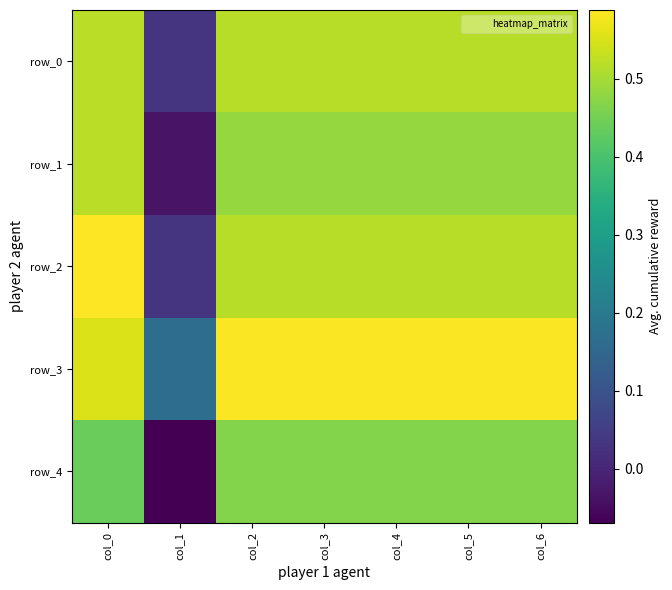

Reading left to right, what are all the values shown in this chart?

row_0: 0.5	0.0	0.5	0.5	0.5	0.5	0.5
row_1: 0.5	-0.0	0.5	0.5	0.5	0.5	0.5
row_2: 0.6	0.0	0.5	0.5	0.5	0.5	0.5
row_3: 0.6	0.2	0.6	0.6	0.6	0.6	0.6
row_4: 0.4	-0.1	0.5	0.5	0.5	0.5	0.5